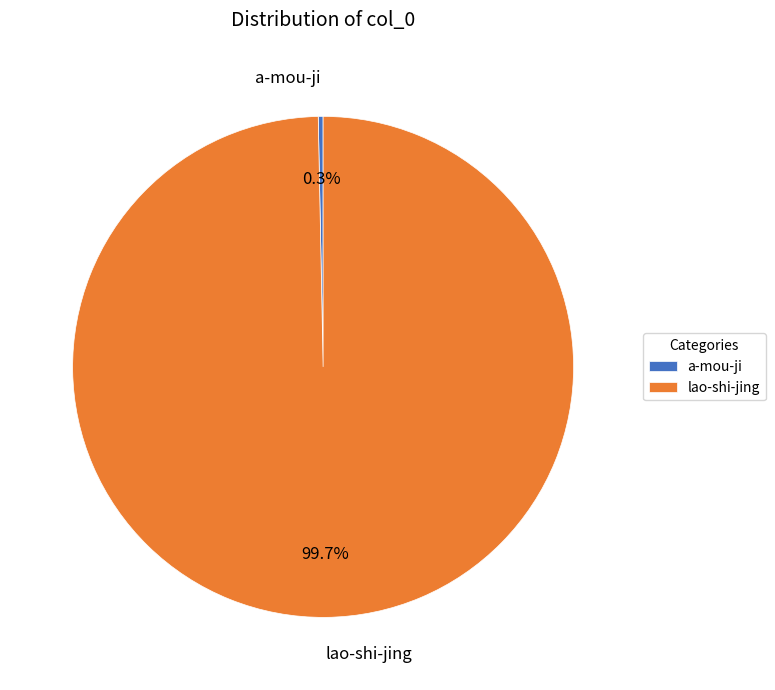

To the nearest percent, what is the average slice percentage?

50%